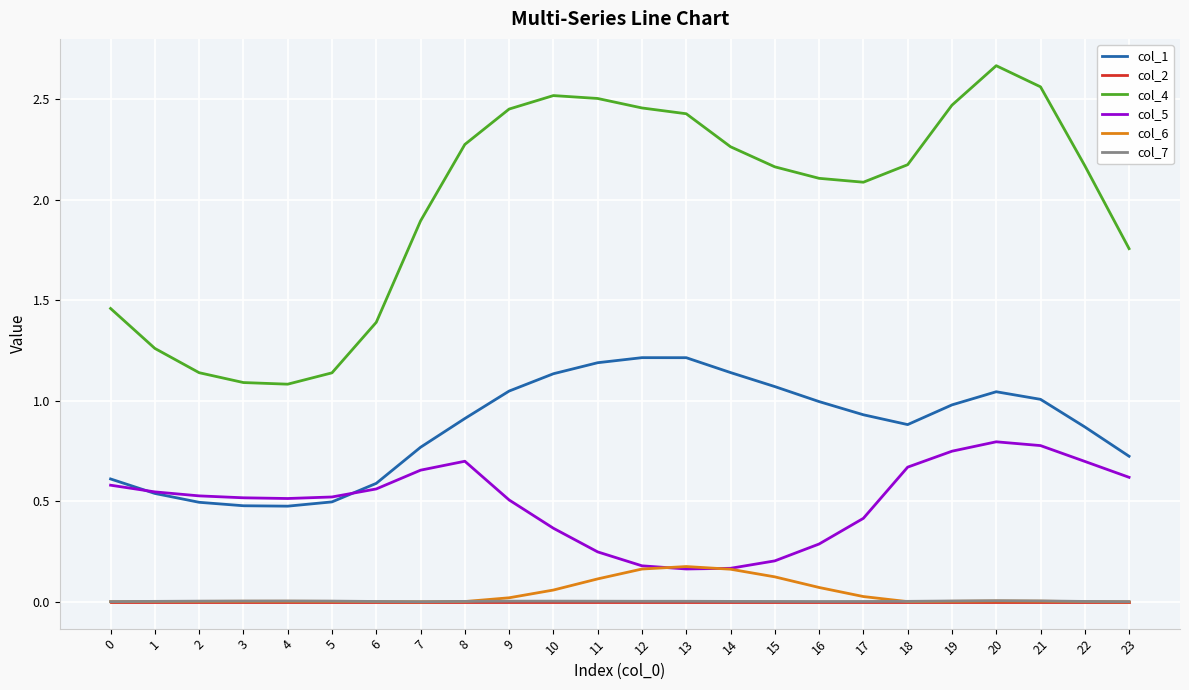

Is the value of col_1 at 9 greater than the value of col_2 at 20?

Yes